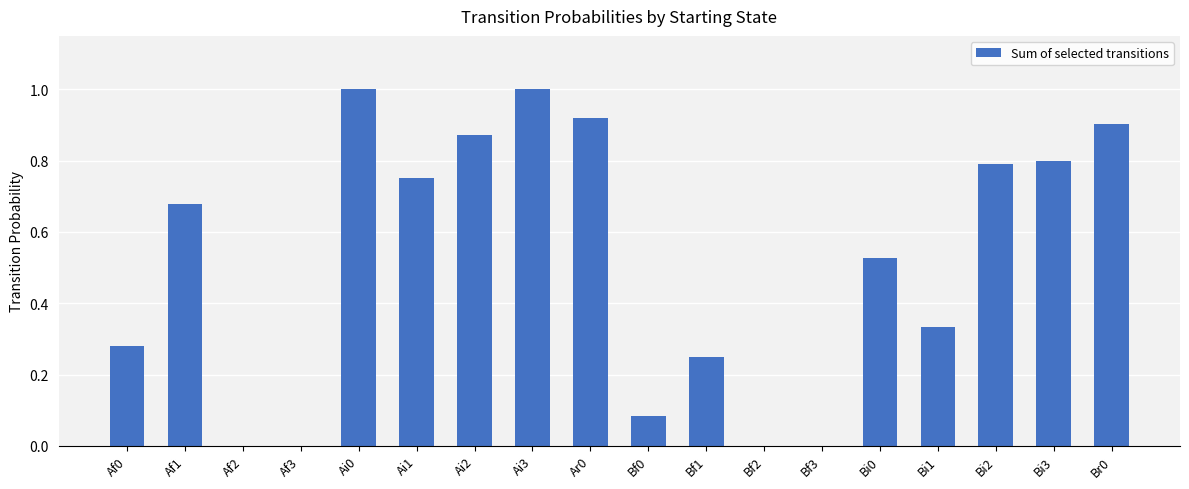

Between Af0 and Bi2, which is larger?

Bi2